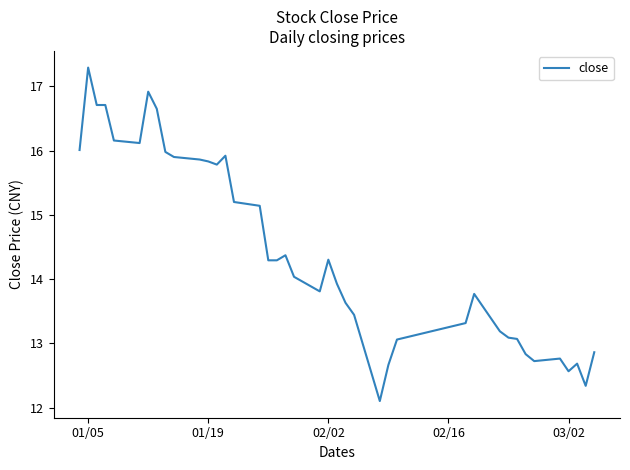

What is the maximum value shown in the chart?

17.3